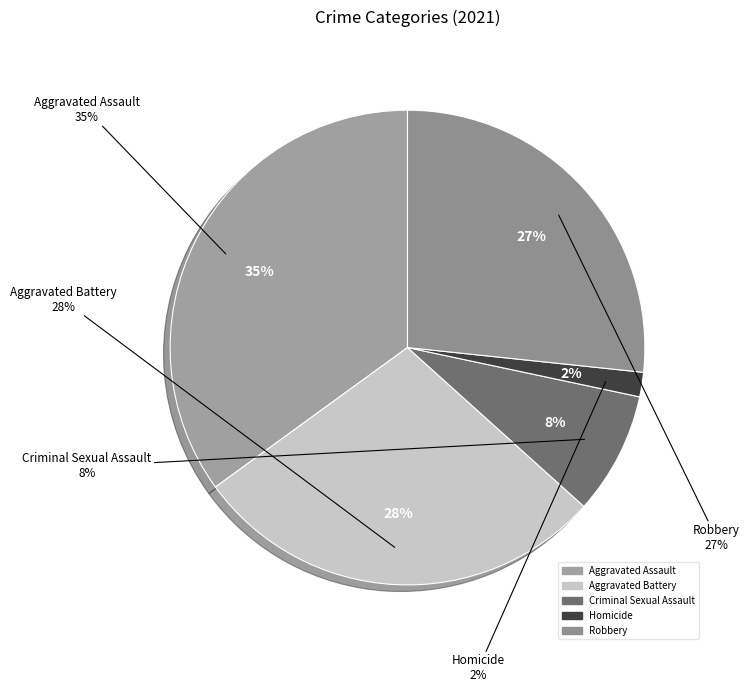

To the nearest percent, what is the average slice percentage?

20%